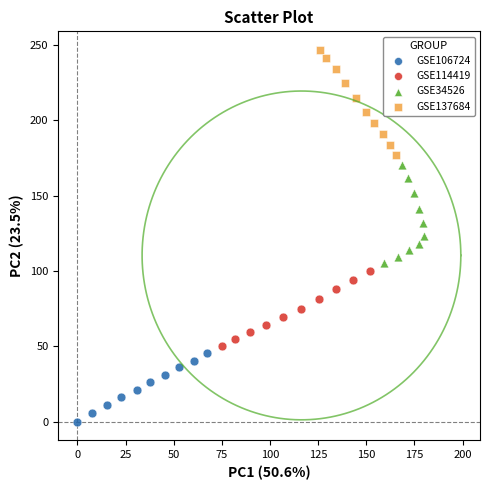

Which series reaches the maximum Y coordinate?

GSE137684